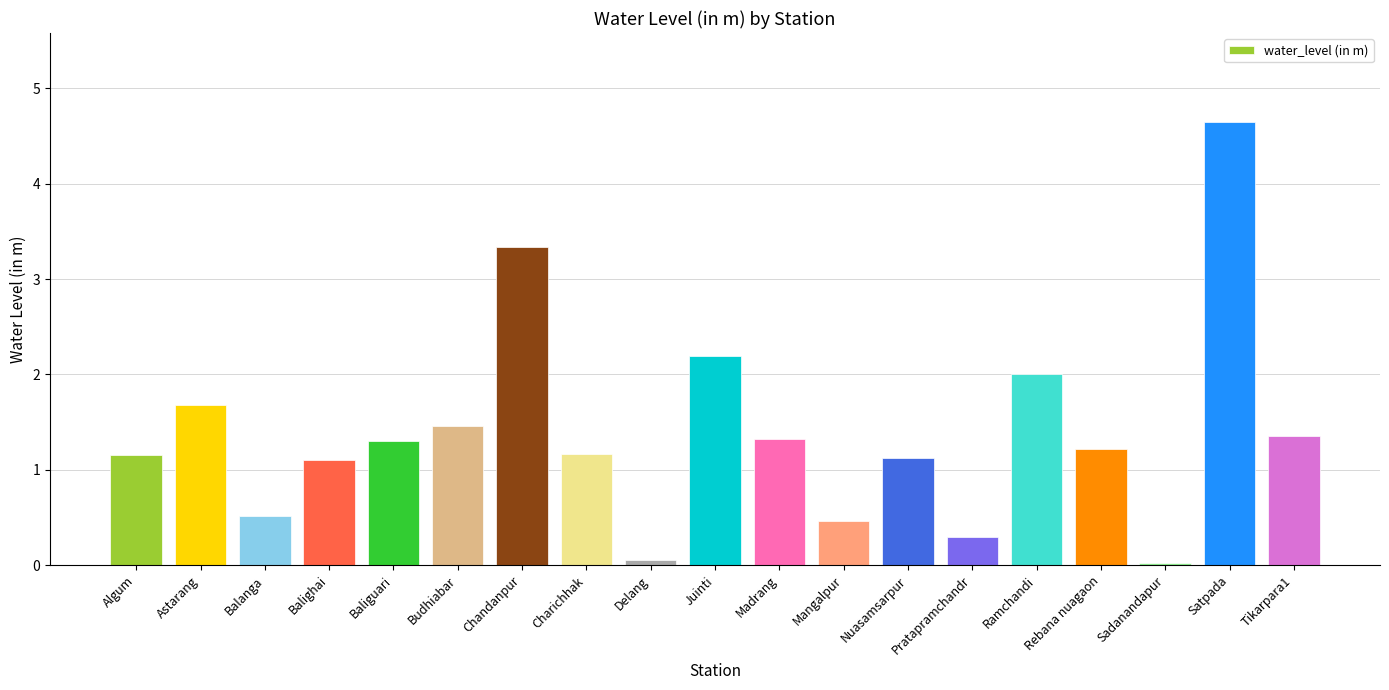

What is the difference between the maximum and minimum values?

4.6